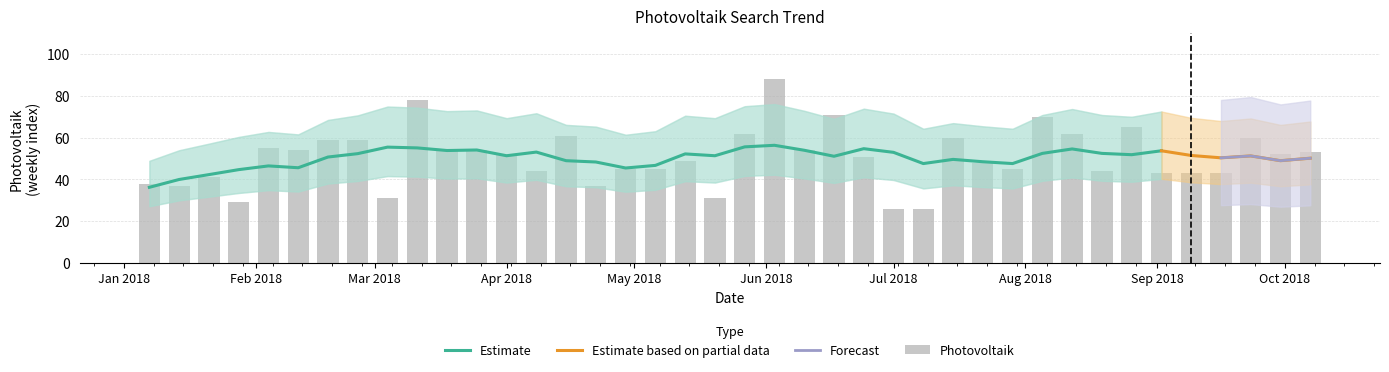

Are the bars grouped side by side (vs. stacked)?

No